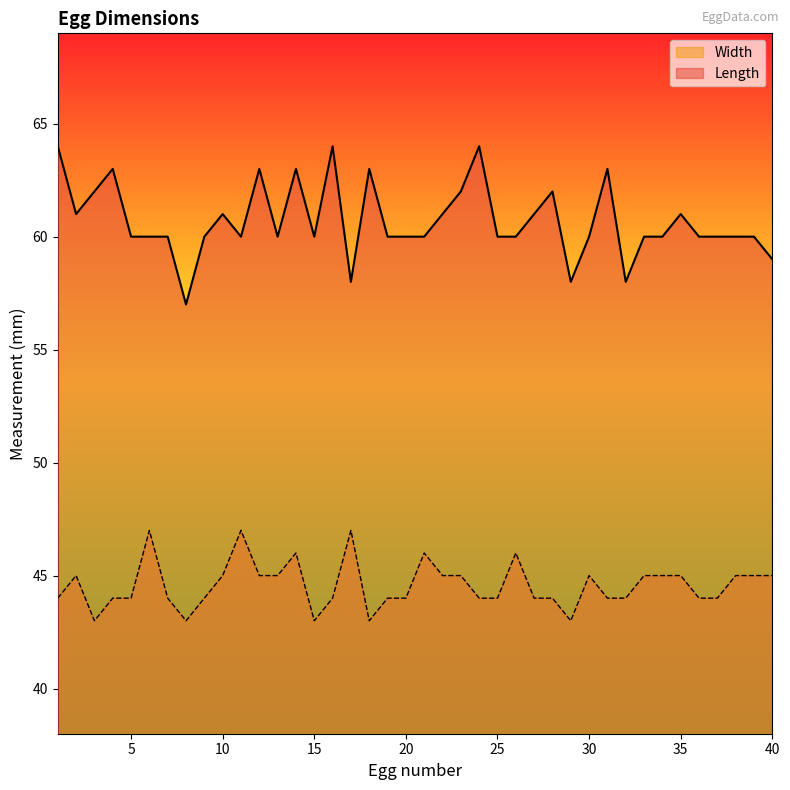

What value does the Width series have at 17?

47